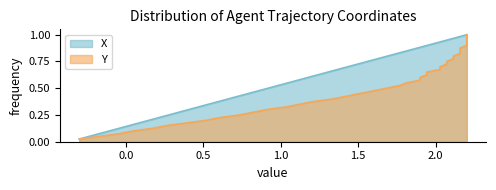

Reading left to right, list all the values displayed in this chart.

0.0	0.1	0.1	0.1	0.1	0.1	0.2	0.2	0.2	0.2	0.3	0.3	0.3	0.3	0.4	0.4	0.4	0.5	0.5	0.5	0.5	0.6	0.6	0.6	0.6	0.7	0.7	0.7	0.7	0.8	0.8	0.8	0.8	0.8	0.9	0.9	0.9	0.9	1.0	1.0